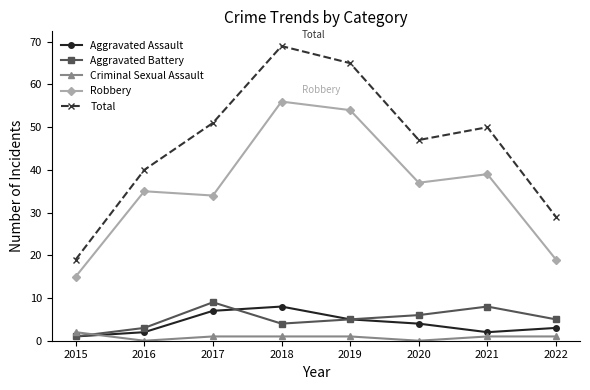

Rank the series at 2020 from lowest to highest value.

Criminal Sexual Assault, Aggravated Assault, Aggravated Battery, Robbery, Total